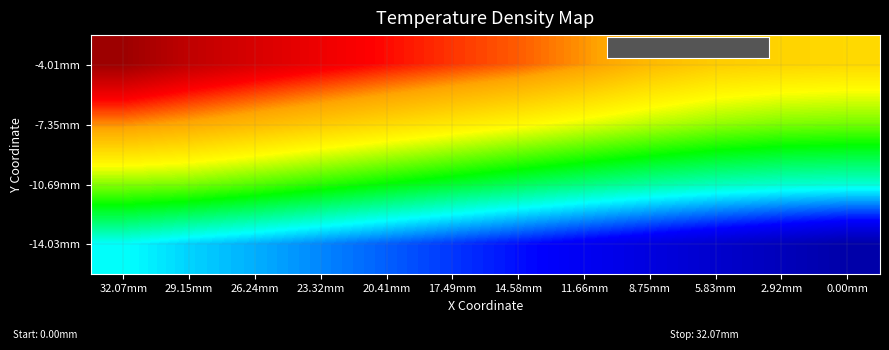

Reading left to right, transcribe all the data shown in this chart.

-4.01mm: 32.07mm=530.4	29.15mm=529.4	26.24mm=528.7	23.32mm=528.0	20.41mm=527.4	17.49mm=526.8	14.58mm=526.2	11.66mm=525.5	8.75mm=524.4	5.83mm=523.7	2.92mm=523.4	0.00mm=523.3
-7.35mm: 32.07mm=525.6	29.15mm=525.1	26.24mm=524.5	23.32mm=523.8	20.41mm=523.2	17.49mm=522.6	14.58mm=522.0	11.66mm=521.4	8.75mm=520.8	5.83mm=520.4	2.92mm=520.0	0.00mm=519.9
-10.69mm: 32.07mm=520.2	29.15mm=520.0	26.24mm=519.5	23.32mm=518.9	20.41mm=518.3	17.49mm=517.8	14.58mm=517.2	11.66mm=516.7	8.75mm=516.2	5.83mm=515.8	2.92mm=515.6	0.00mm=515.5
-14.03mm: 32.07mm=515.0	29.15mm=514.3	26.24mm=513.8	23.32mm=513.3	20.41mm=512.8	17.49mm=512.2	14.58mm=511.7	11.66mm=511.1	8.75mm=510.6	5.83mm=510.0	2.92mm=509.5	0.00mm=508.9